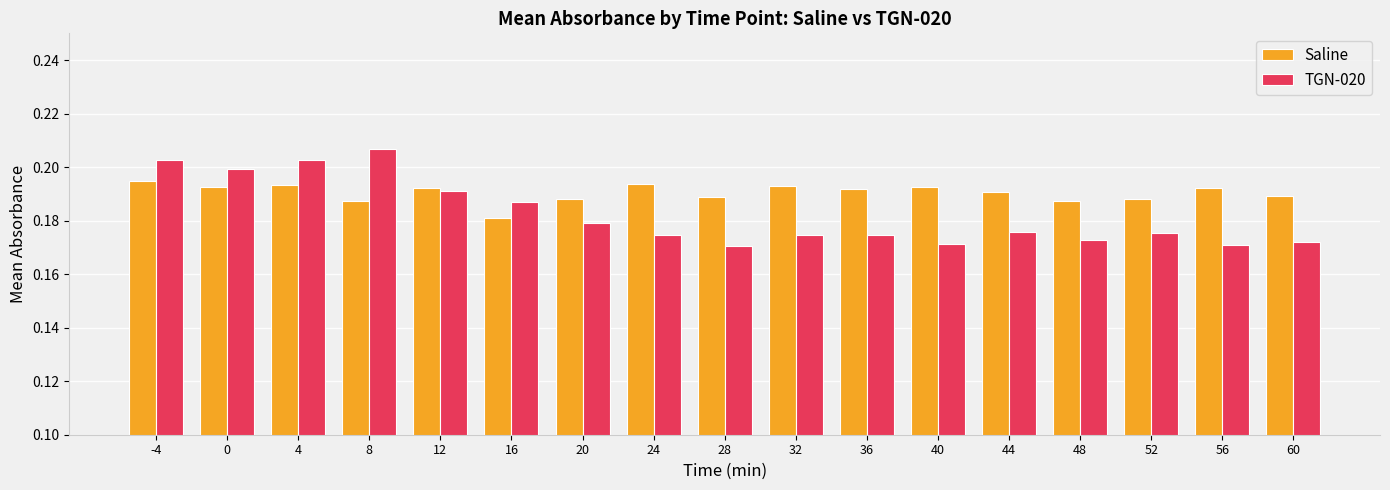

Are the bars grouped side by side (vs. stacked)?

Yes